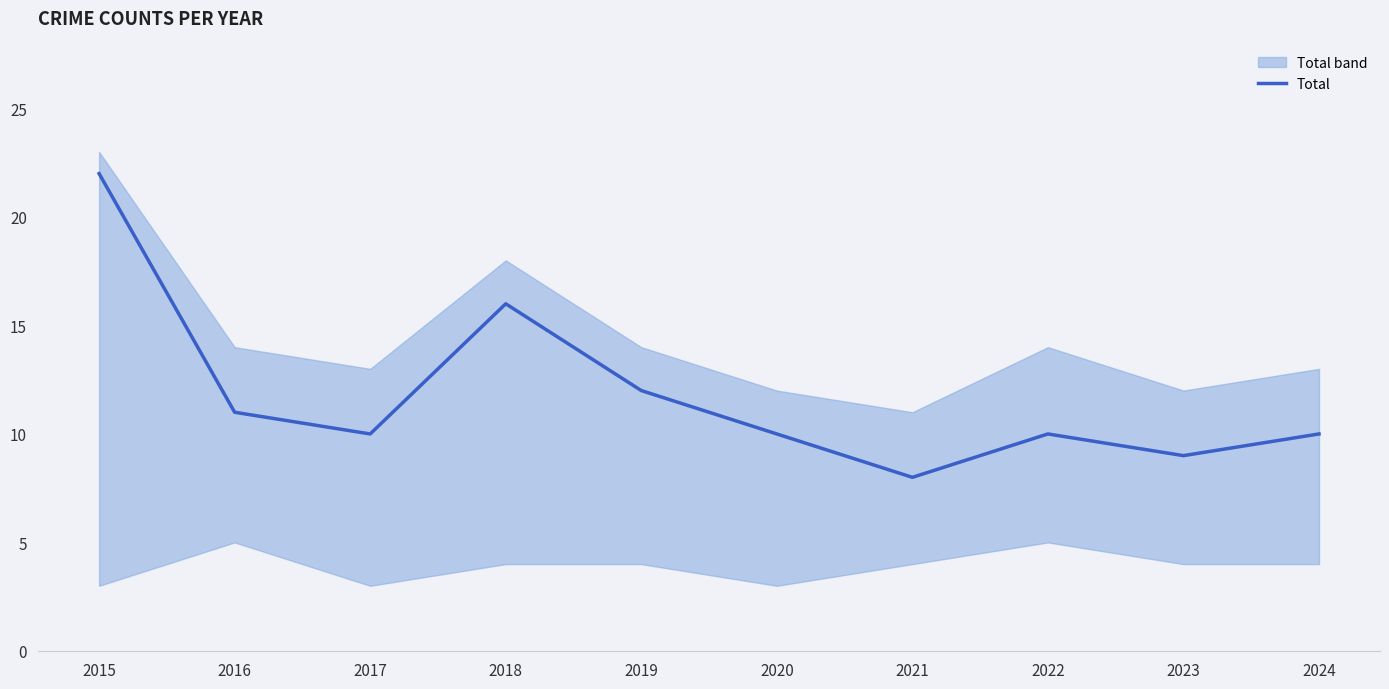

What is the sum of the values at 2022 and 2024?

20